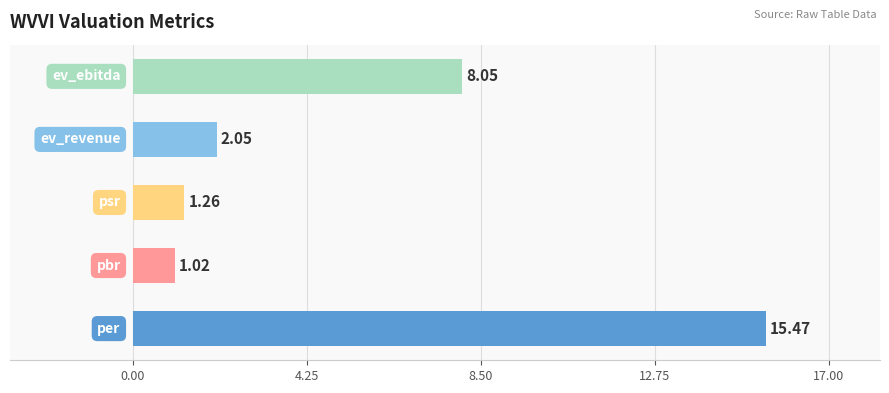

How many values are below 2?

2